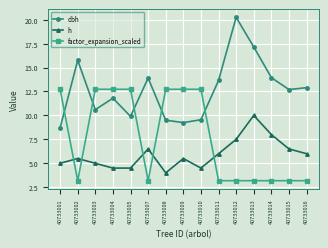

True or false: dbh has more than 1 interior local peaks.

True